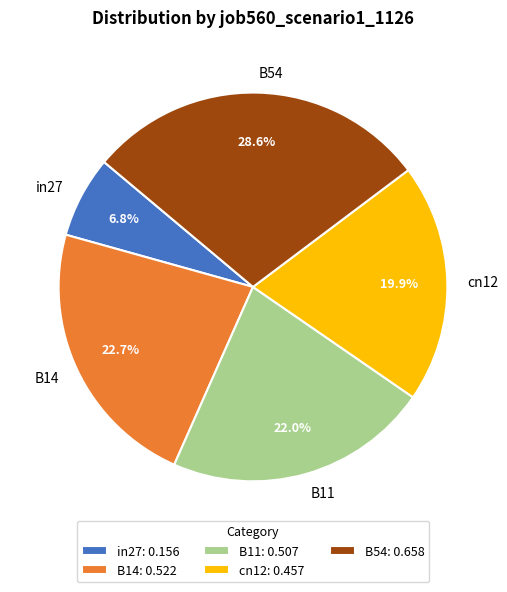

The B54 slice represents 36% of the pie. True or false?

False